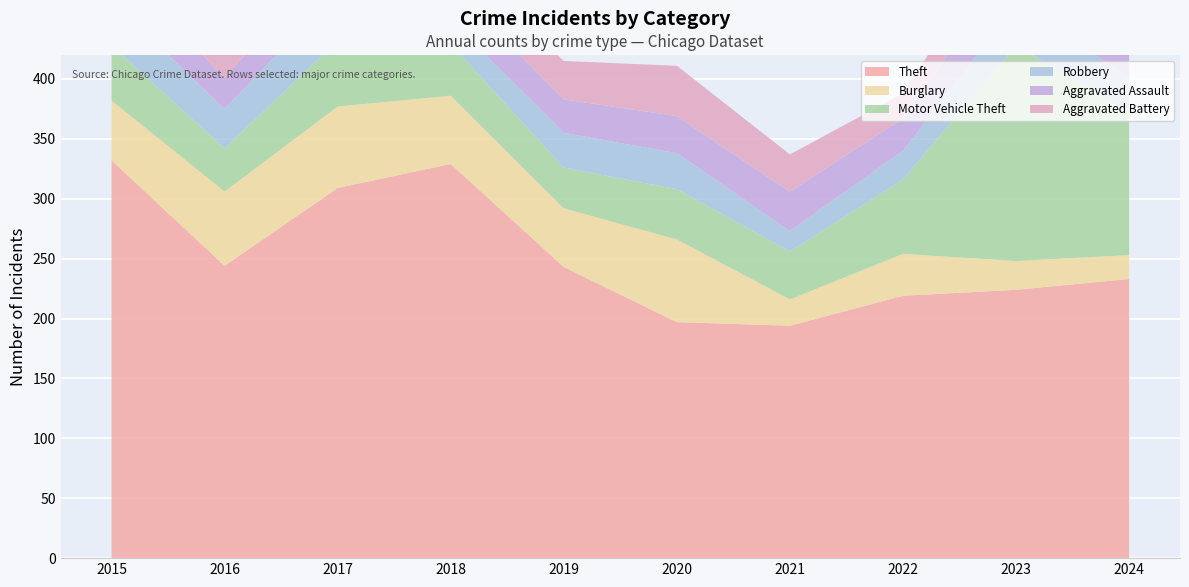

Reading left to right, what are all the values shown in this chart?

Theft: 2015=332	2016=244	2017=309	2018=329	2019=243	2020=197	2021=194	2022=219	2023=224	2024=233
Burglary: 2015=50	2016=62	2017=68	2018=57	2019=49	2020=69	2021=22	2022=35	2023=24	2024=20
Motor Vehicle Theft: 2015=46	2016=36	2017=55	2018=43	2019=34	2020=42	2021=40	2022=62	2023=180	2024=119
Robbery: 2015=37	2016=33	2017=41	2018=20	2019=29	2020=30	2021=17	2022=24	2023=34	2024=30
Aggravated Assault: 2015=34	2016=26	2017=35	2018=29	2019=28	2020=31	2021=33	2022=27	2023=39	2024=37
Aggravated Battery: 2015=17	2016=22	2017=37	2018=25	2019=32	2020=42	2021=31	2022=21	2023=32	2024=32